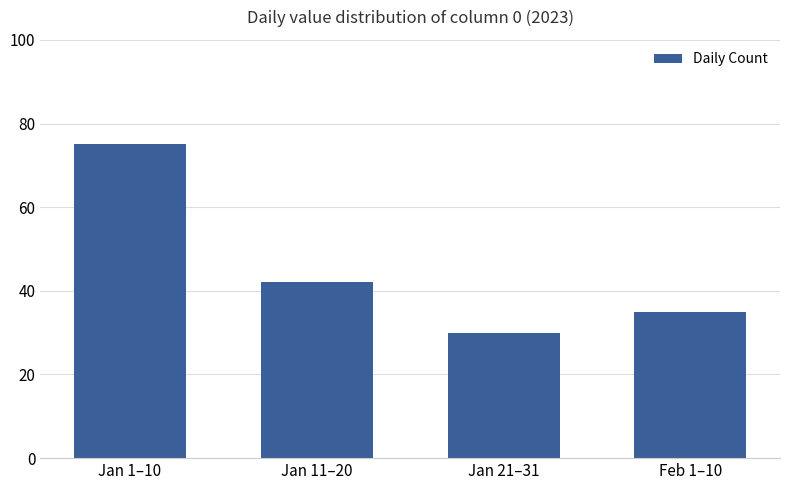

Approximately how many times larger is the value at Feb 1–10 compared to Jan 11–20?

0.8